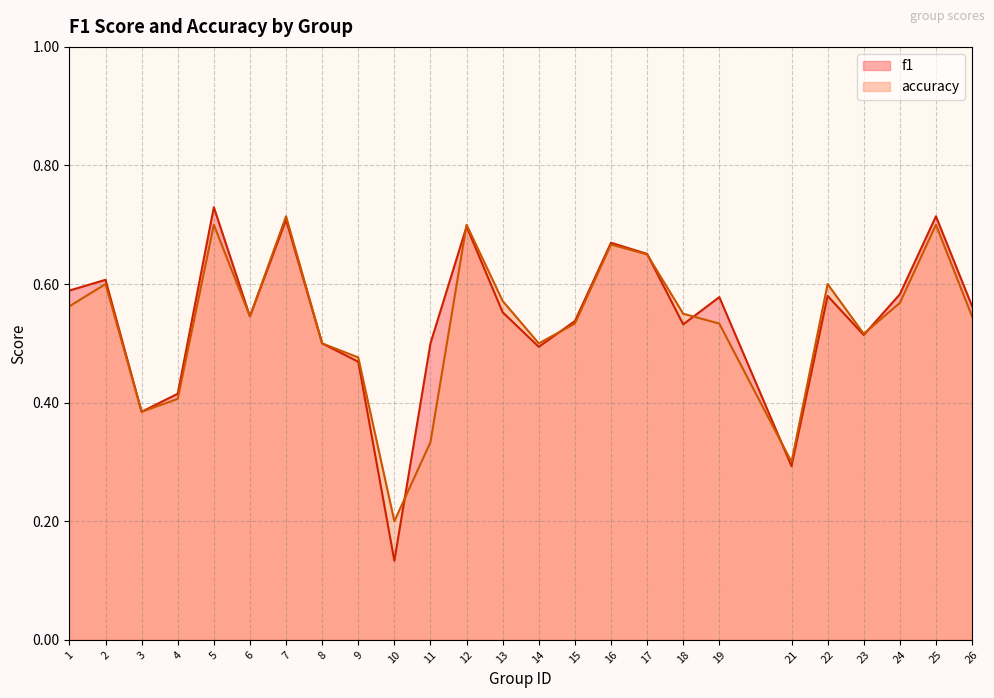

What is the difference between the accuracy values at 26 and 3?

0.2